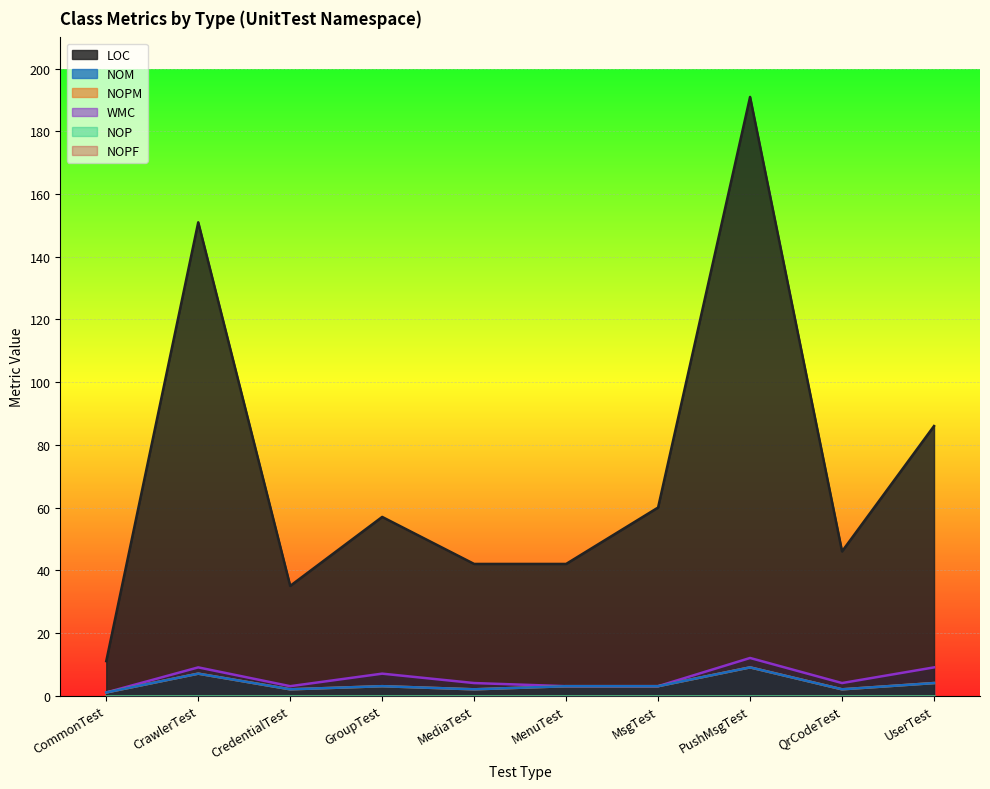

How many values in the NOM series exceed 3?

3